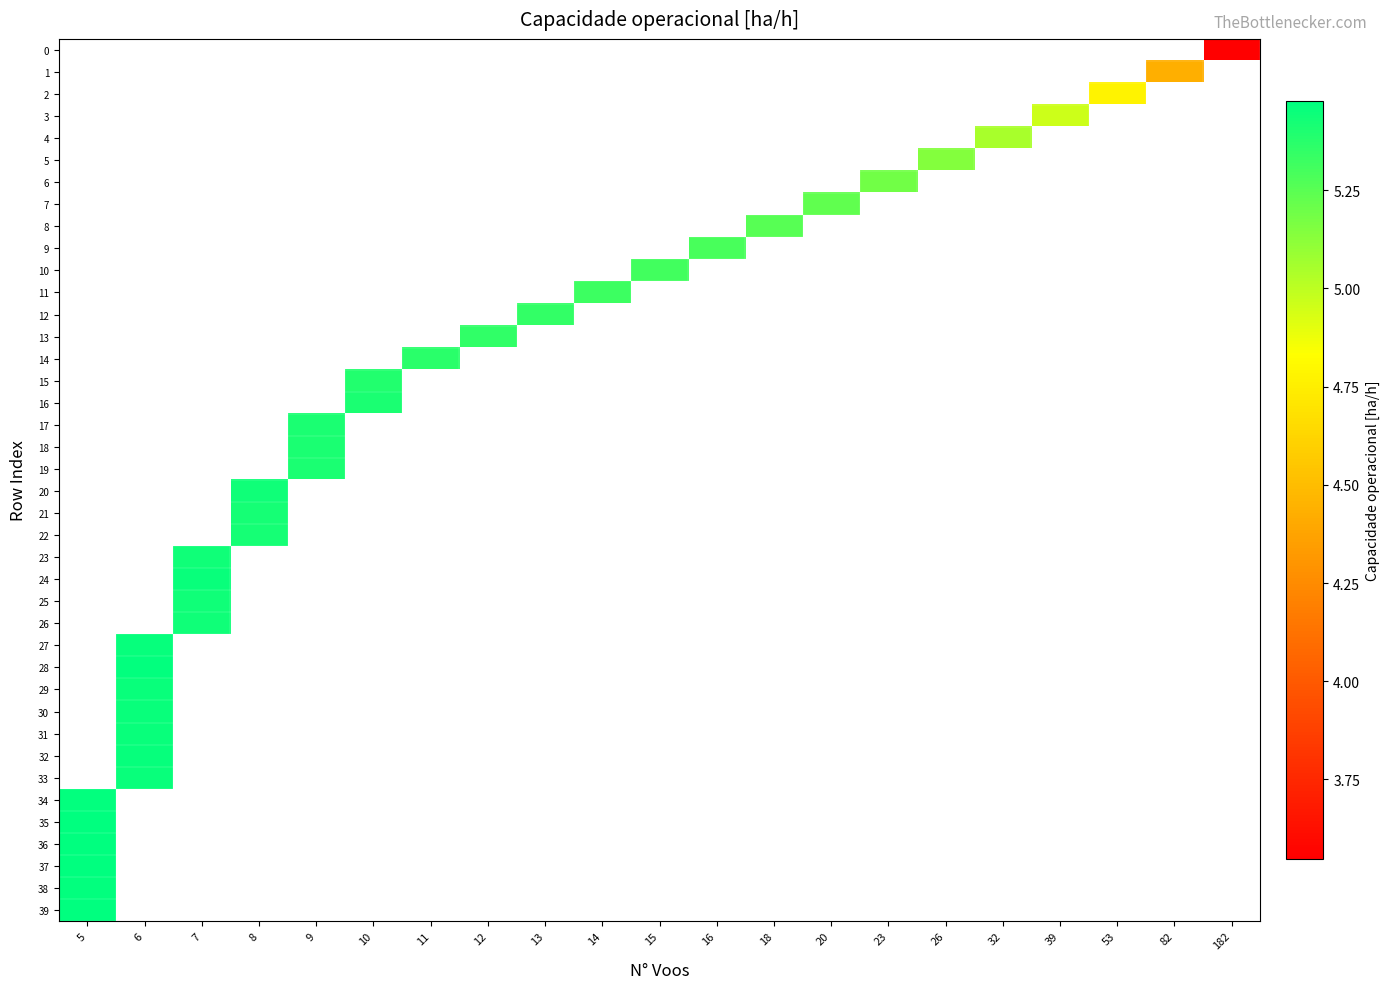

List the labels in order of row_24 value, smallest first.

5, 6, 7, 8, 9, 10, 11, 12, 13, 14, 15, 16, 18, 20, 23, 26, 32, 39, 53, 82, 182